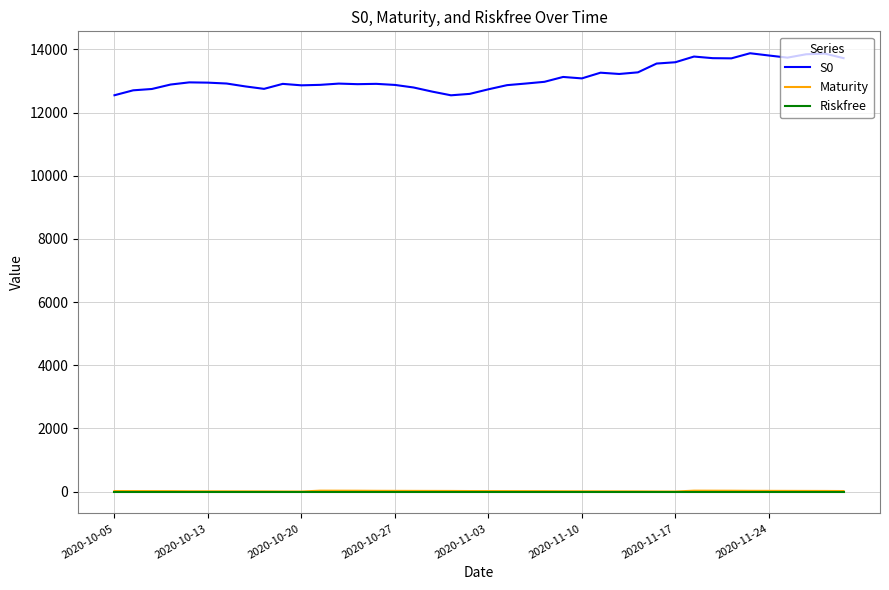

How many categories are shown in the chart?

40